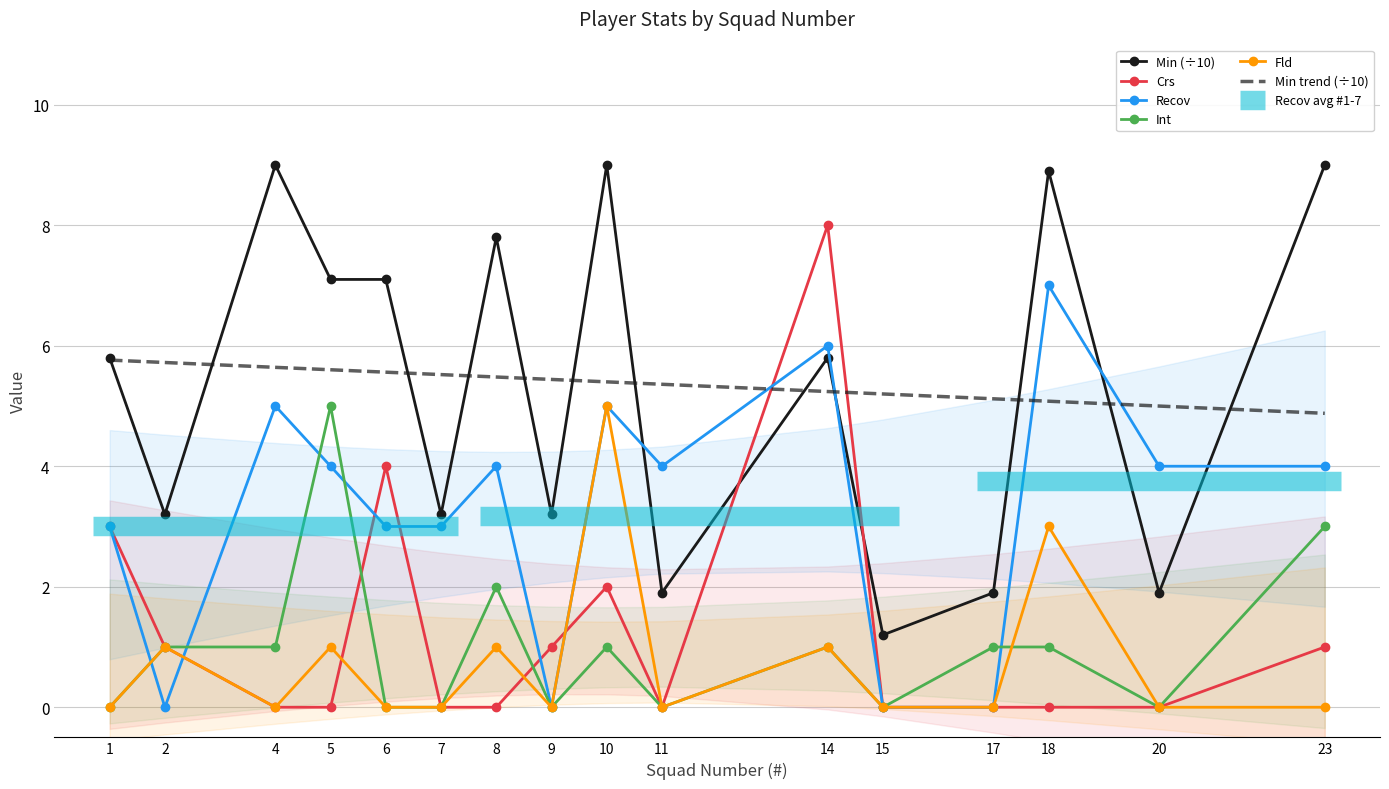

Reading left to right, list all the values displayed in this chart.

Min (÷10): 1=5.8	2=3.2	4=9.0	5=7.1	6=7.1	7=3.2	8=7.8	9=3.2	10=9.0	11=1.9	14=5.8	15=1.2	17=1.9	18=8.9	20=1.9	23=9.0
Crs: 1=3.0	2=1.0	4=0.0	5=0.0	6=4.0	7=0.0	8=0.0	9=1.0	10=2.0	11=0.0	14=8.0	15=0.0	17=0.0	18=0.0	20=0.0	23=1.0
Recov: 1=3.0	2=0.0	4=5.0	5=4.0	6=3.0	7=3.0	8=4.0	9=0.0	10=5.0	11=4.0	14=6.0	15=0.0	17=0.0	18=7.0	20=4.0	23=4.0
Int: 1=0.0	2=1.0	4=1.0	5=5.0	6=0.0	7=0.0	8=2.0	9=0.0	10=1.0	11=0.0	14=1.0	15=0.0	17=1.0	18=1.0	20=0.0	23=3.0
Fld: 1=0.0	2=1.0	4=0.0	5=1.0	6=0.0	7=0.0	8=1.0	9=0.0	10=5.0	11=0.0	14=1.0	15=0.0	17=0.0	18=3.0	20=0.0	23=0.0
Min trend (÷10): 1=5.8	2=5.7	4=5.6	5=5.6	6=5.6	7=5.5	8=5.5	9=5.4	10=5.4	11=5.4	14=5.2	15=5.2	17=5.1	18=5.1	20=5.0	23=4.9